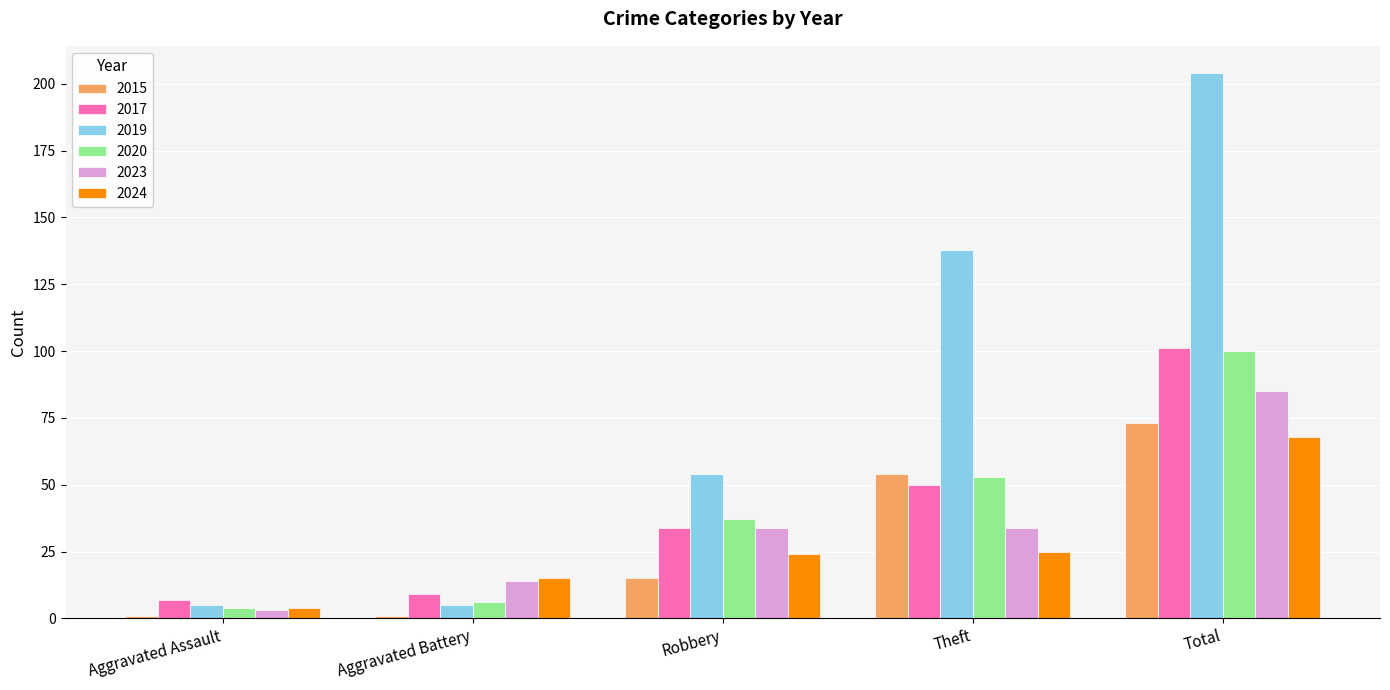

True or false: 2023 has a value of 53 at Theft.

False